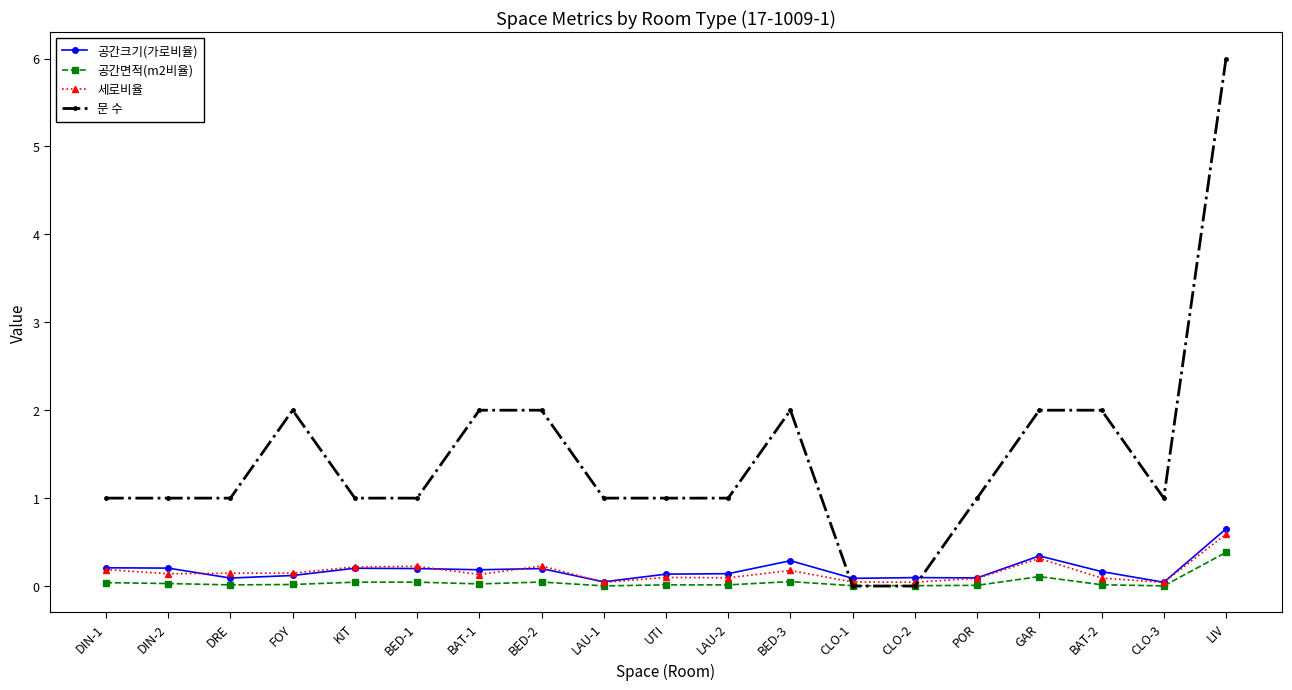

The value of 공간크기(가로비율) at LAU-1 is 0.0. True or false?

True